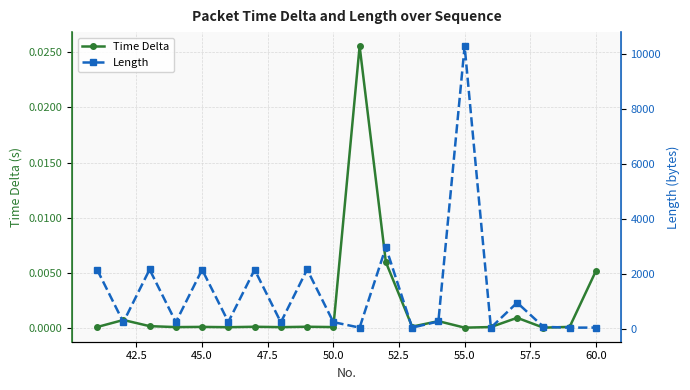

The Time Delta series shows 0.0 at 55.0. True or false?

True